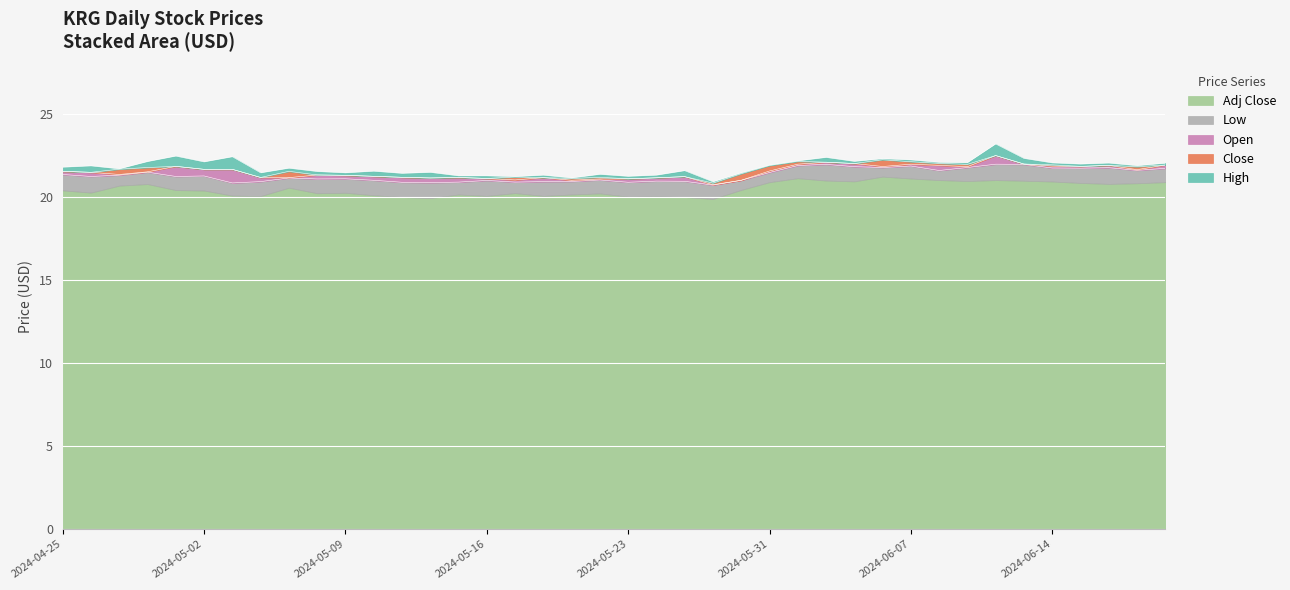

True or false: High and Open cross at least once.

False